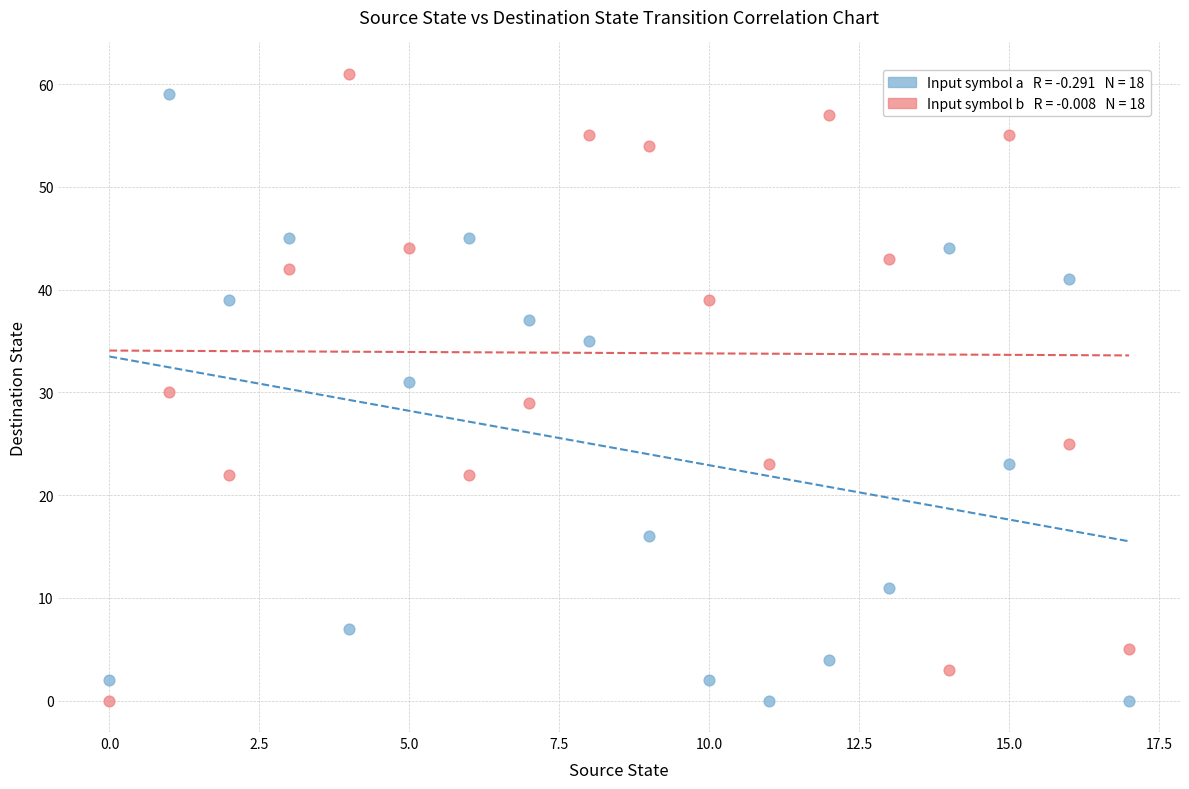

Across all data points, what is the range of Y values (max minus min)?

61